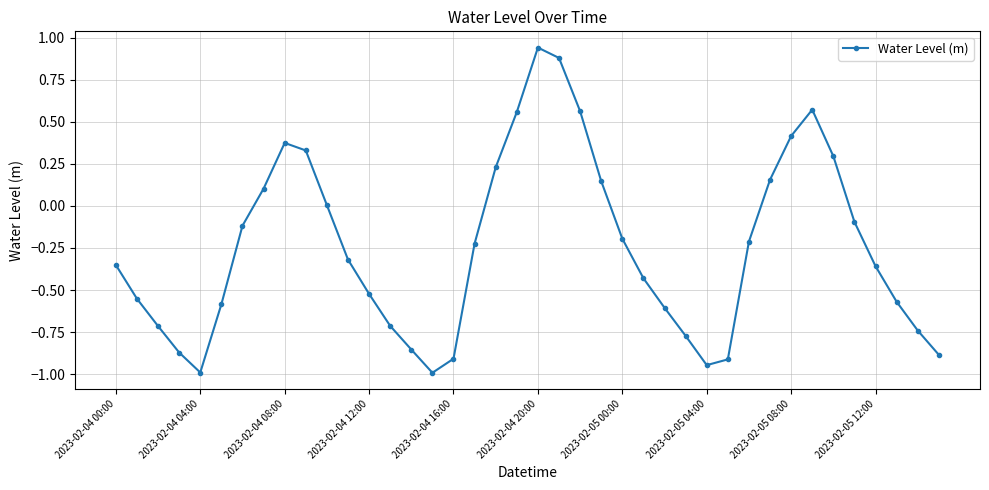

What is the smallest value displayed?

-1.0